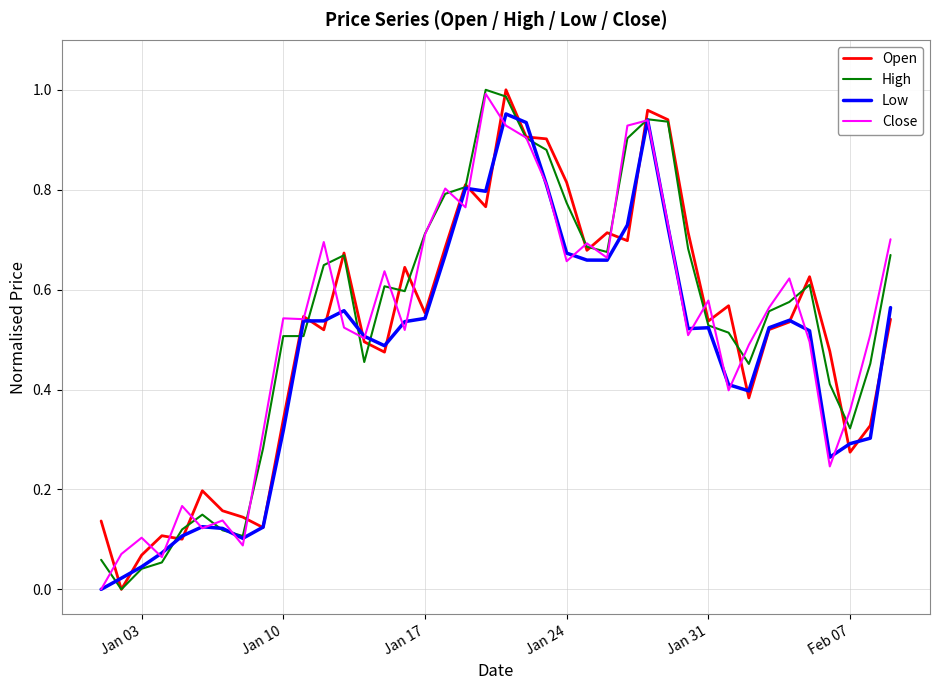

Is this an area chart (filled region under the line)?

No